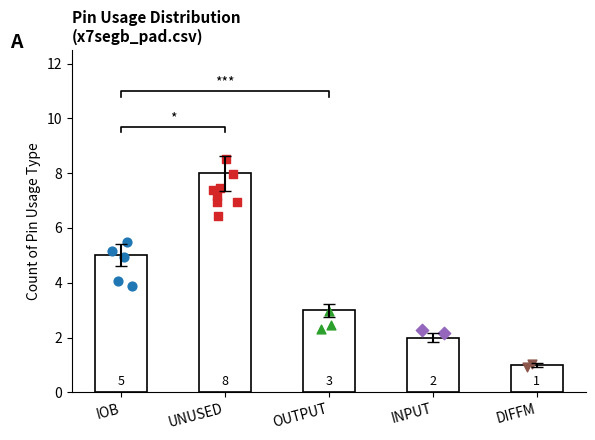

Between UNUSED and OUTPUT, which is larger?

UNUSED